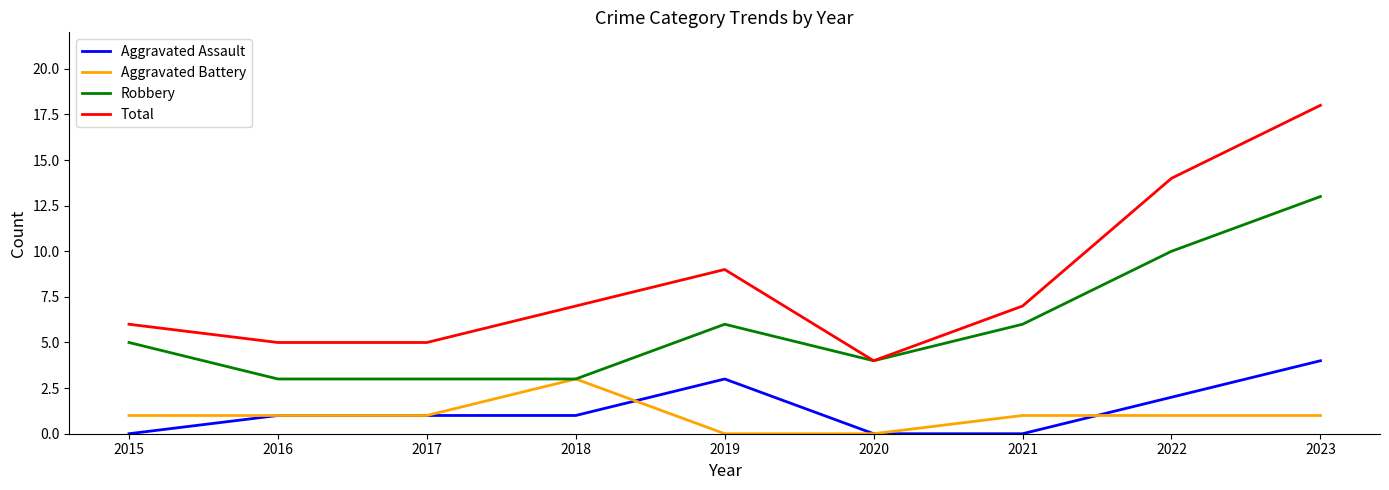

Rank the series at 2015 from highest to lowest value.

Total, Robbery, Aggravated Battery, Aggravated Assault